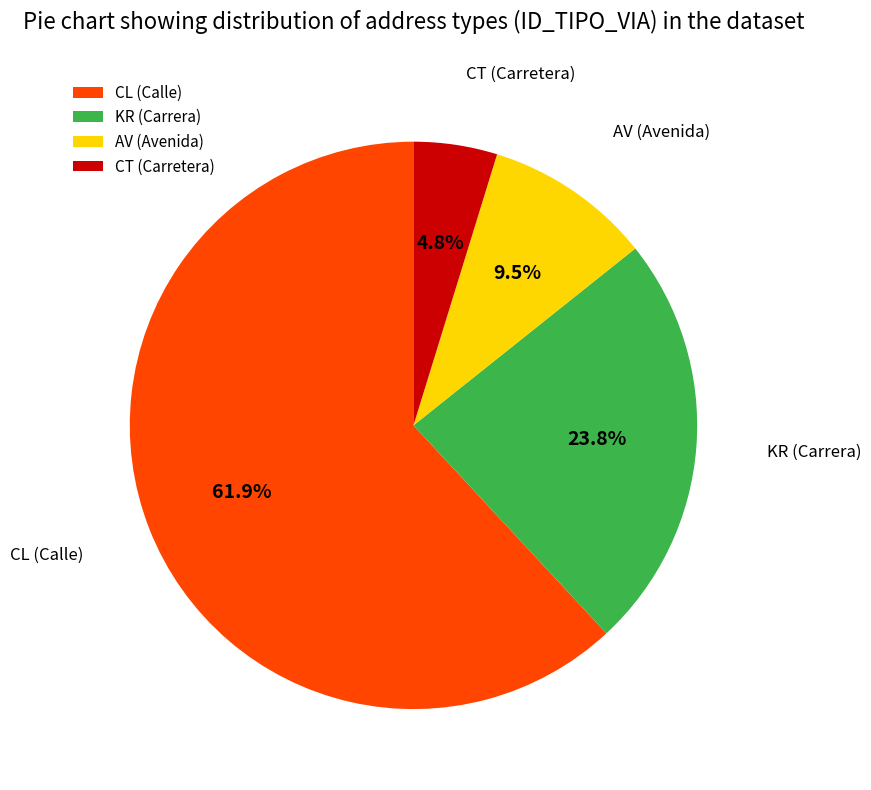

Rank the categories by value from highest to lowest.

CL, KR, AV, CT